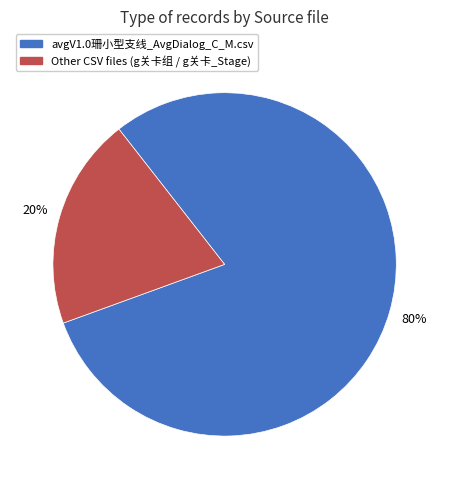

Is there a majority slice in this chart?

Yes